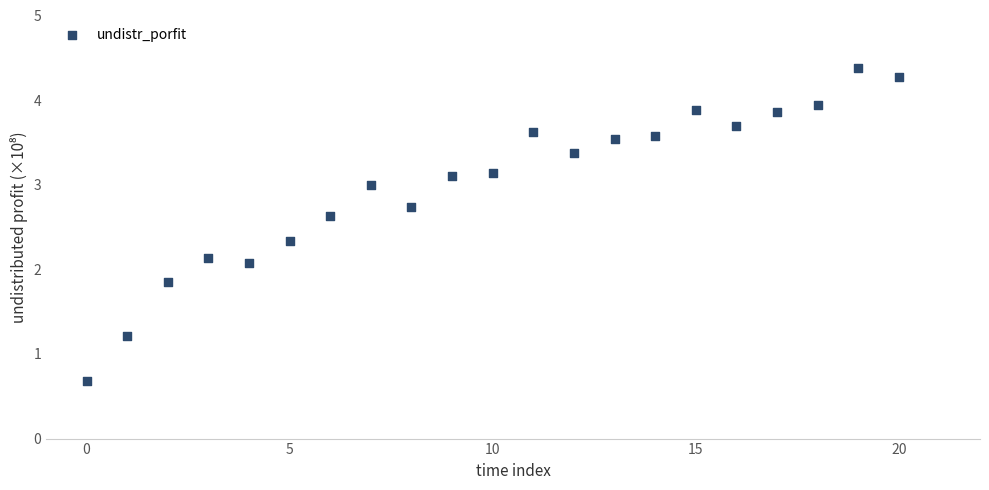

What Y value in the scatter plot is closest to 2?

2.1